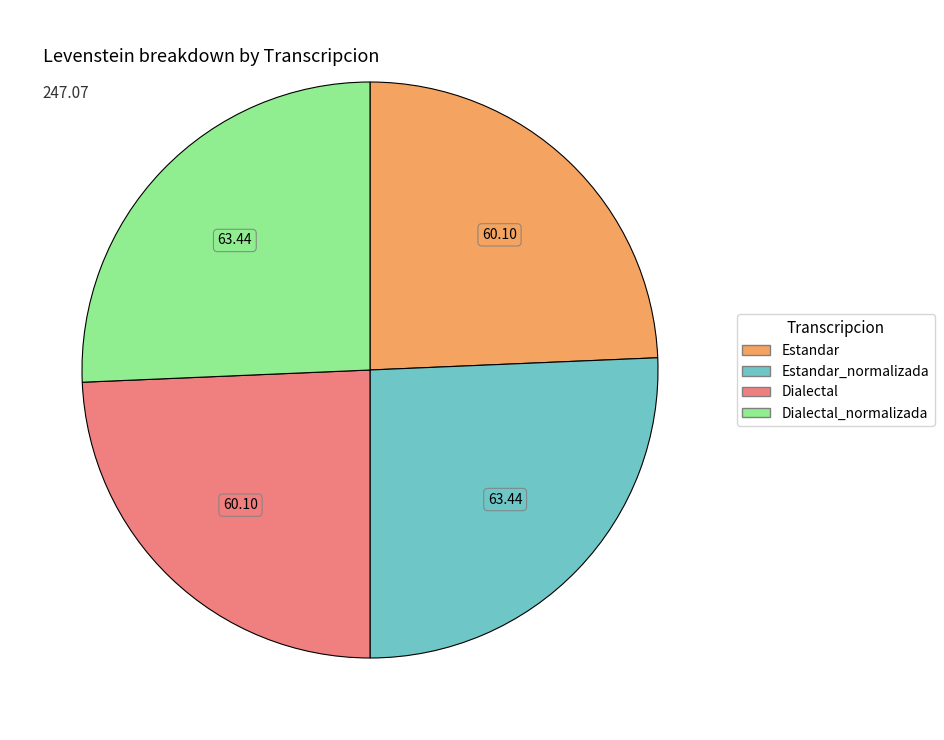

Is there a majority slice in this chart?

No